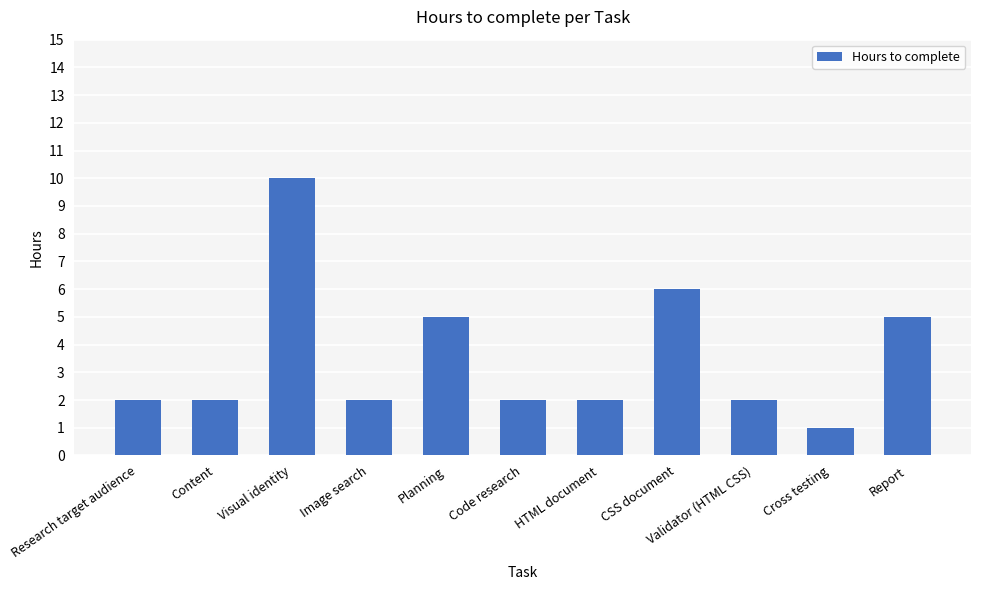

What is the sum of the values at Code research and Visual identity?

12